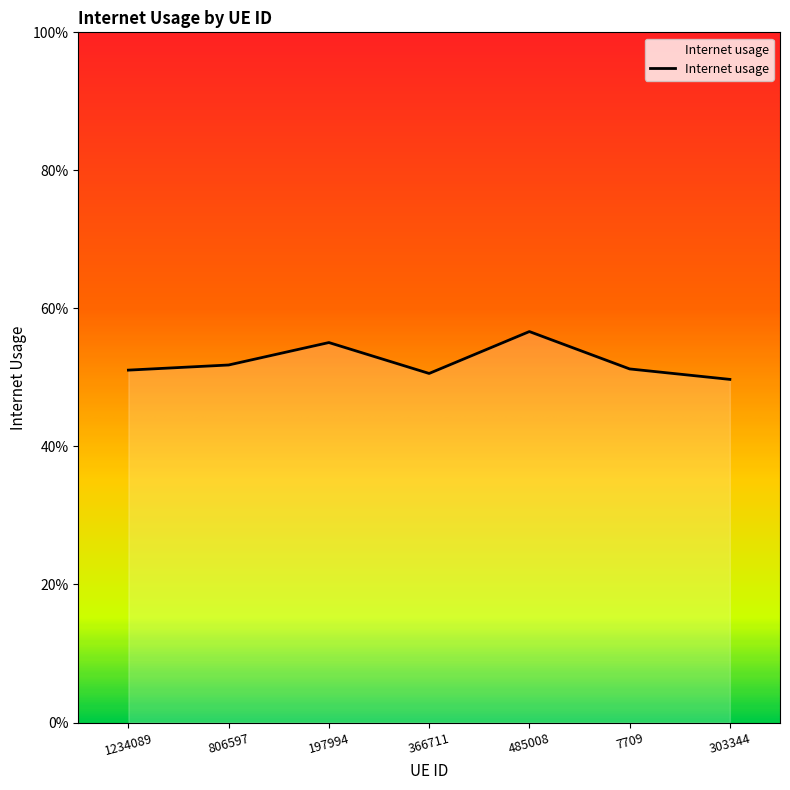

Reading right to left, transcribe all the data shown in this chart.

303344=0.5	7709=0.5	485008=0.6	366711=0.5	197994=0.6	806597=0.5	1234089=0.5